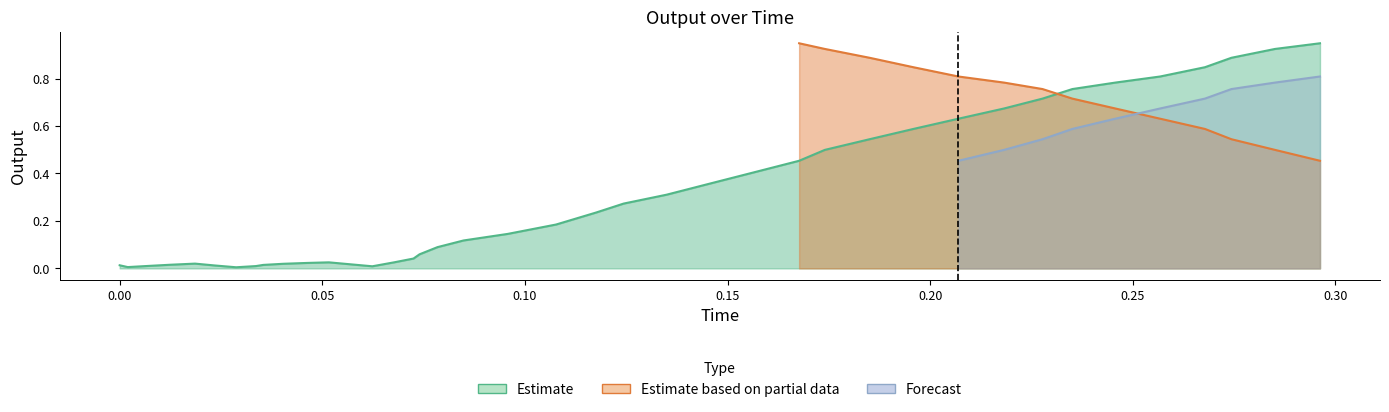

True or false: Estimate and Forecast intersect in this chart.

False